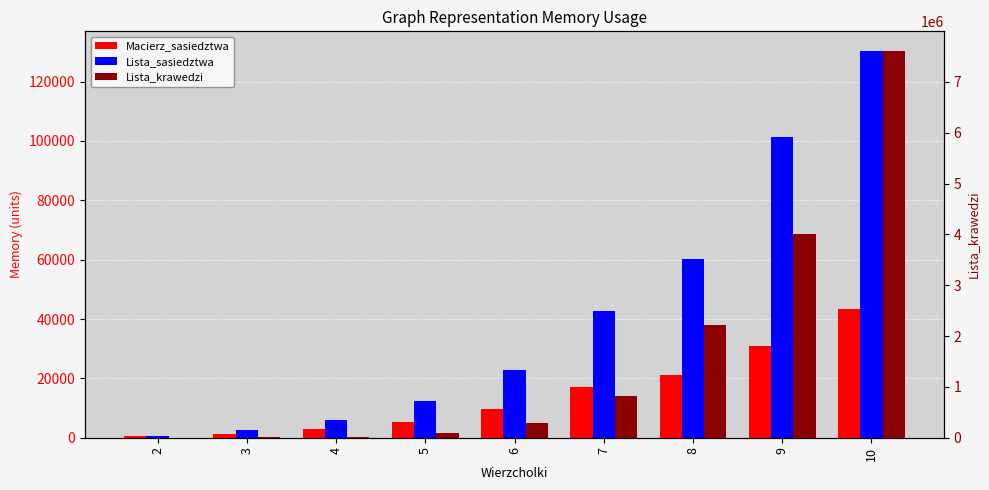

List the series in order of their peak value, highest first.

Lista_krawedzi, Lista_sasiedztwa, Macierz_sasiedztwa